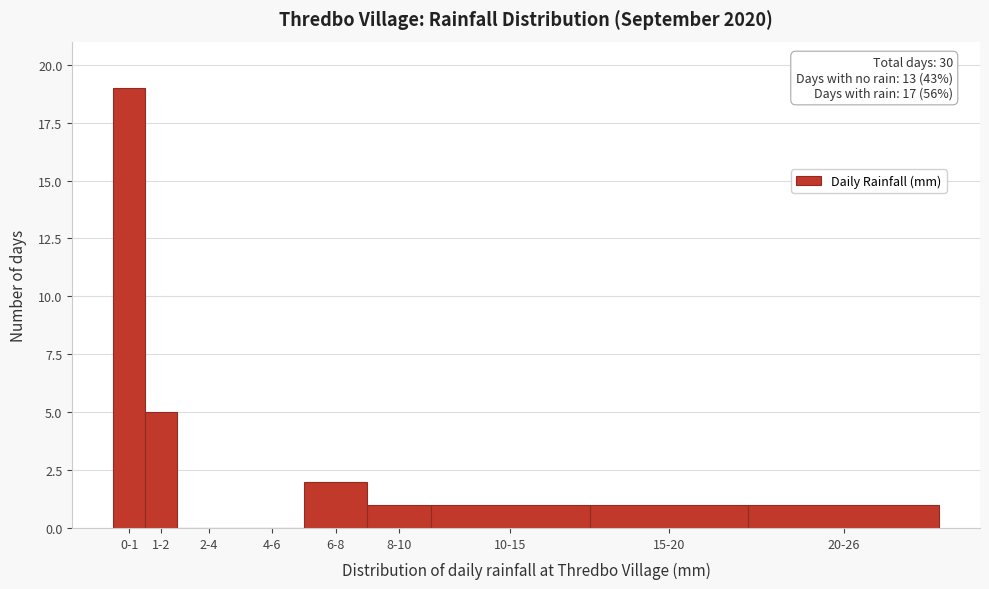

Reading left to right, extract all data points from this chart.

0-1=19	1-2=5	2-4=0	4-6=0	6-8=2	8-10=1	10-15=1	15-20=1	20-26=1